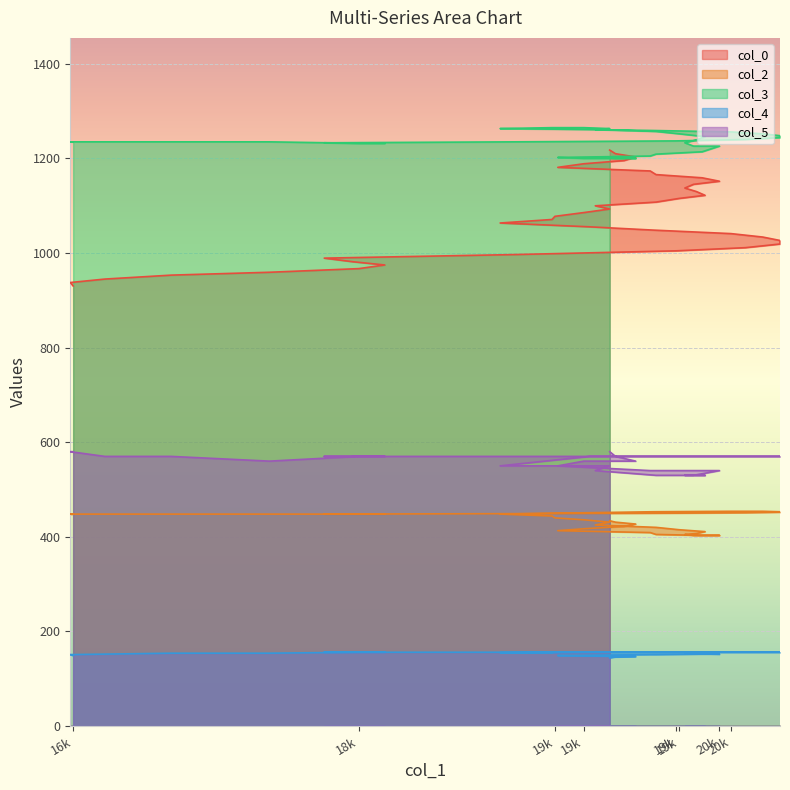

What is the maximum value shown in the chart?

1265.0